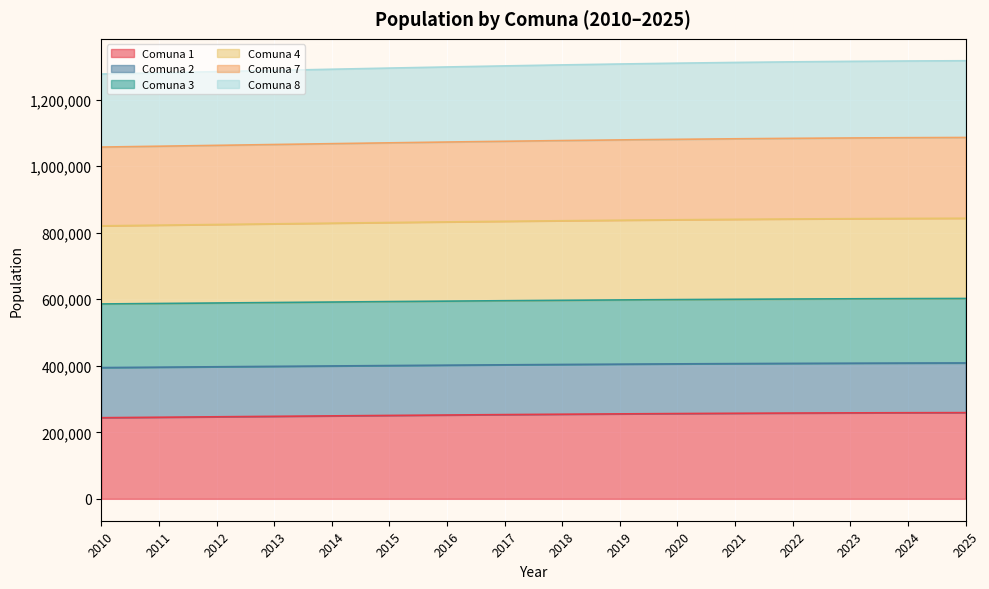

True or false: Comuna 4 and Comuna 7 cross at least once.

False